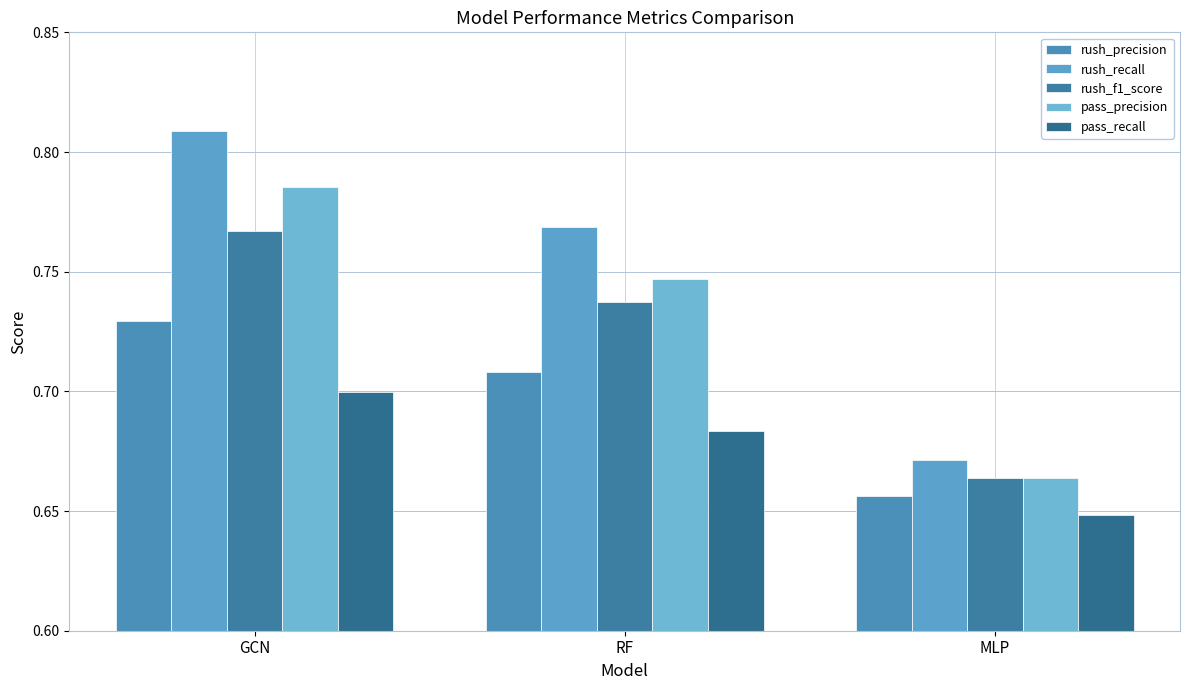

How many groups of bars are there?

3